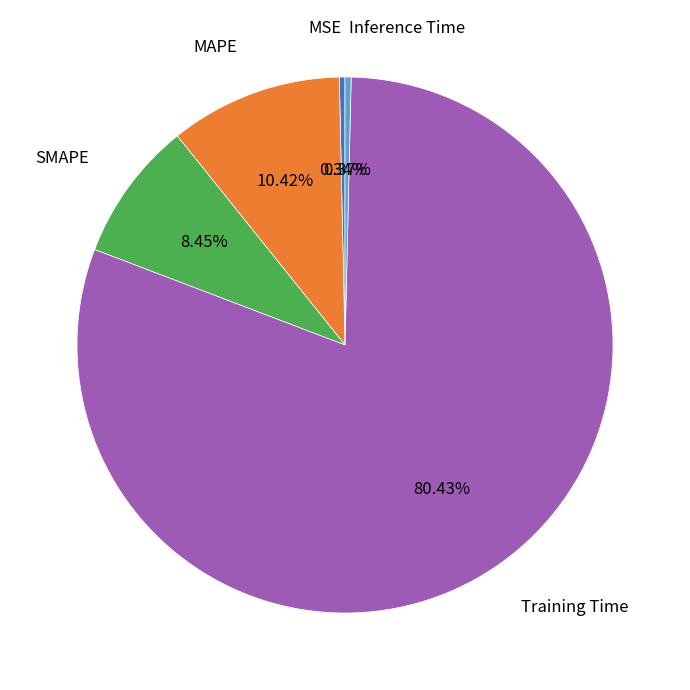

Which slice represents more than half of the pie?

Training Time